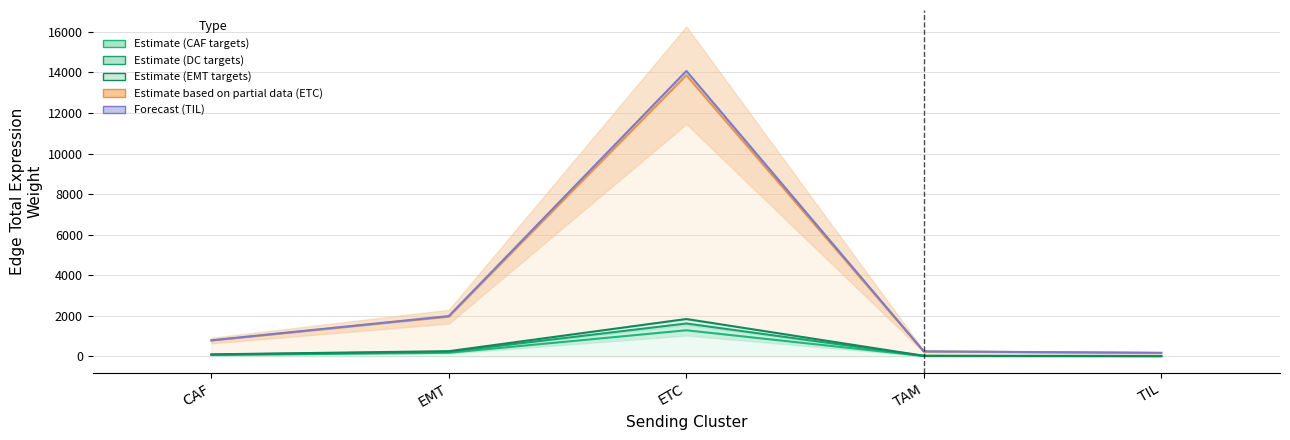

True or false: Estimate based on partial data (ETC) and Estimate (CAF targets) intersect in this chart.

False